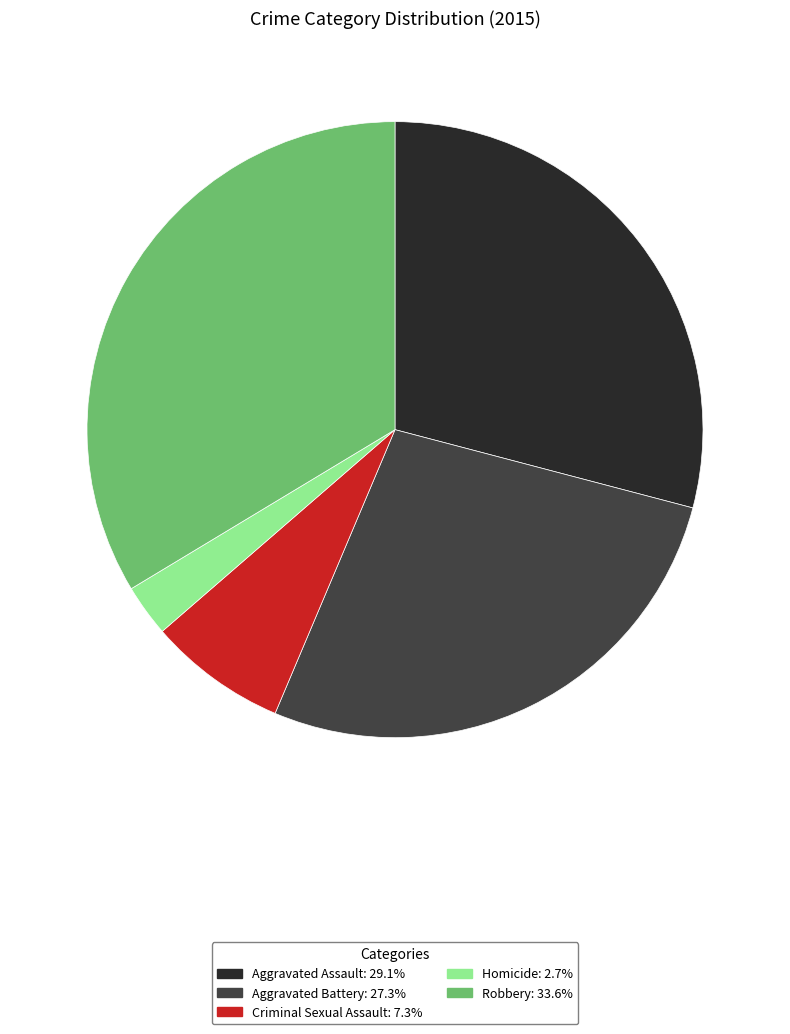

Does Homicide represent more than half of the total?

No